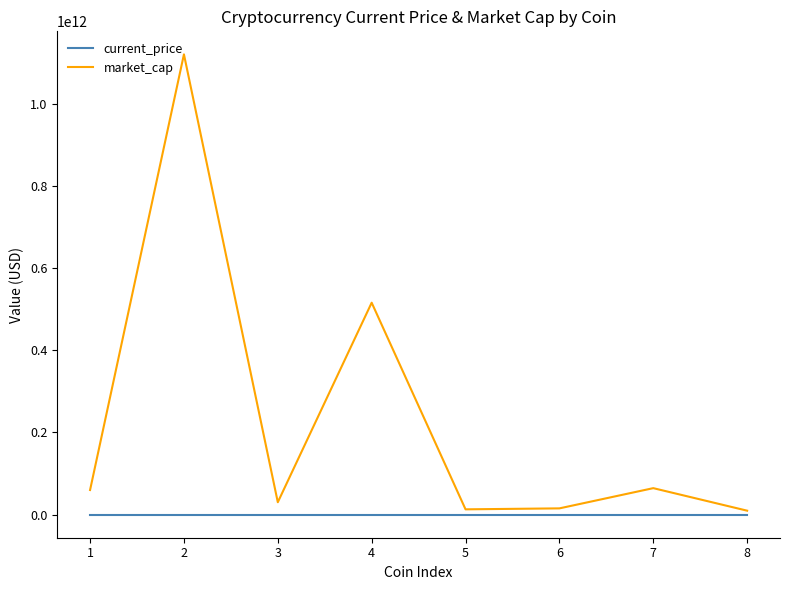

At which category does the chart reach its peak across all series?

2